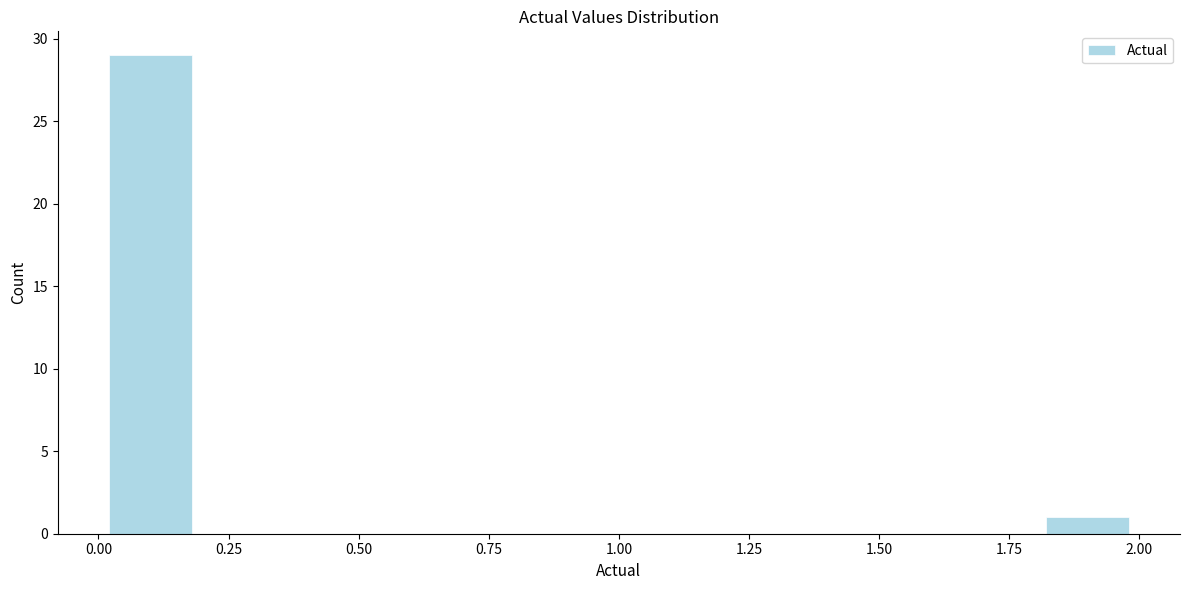

Reading left to right, list every bar in this chart as the range it spans on the x-axis followed by its height. The values are not printed on the chart, so give them approximately, as read against the axis.

0.0 to 0.2: 29
0.2 to 0.4: 0
0.4 to 0.6: 0
0.6 to 0.8: 0
0.8 to 1.0: 0
1.0 to 1.2: 0
1.2 to 1.4: 0
1.4 to 1.6: 0
1.6 to 1.8: 0
1.8 to 2.0: 1